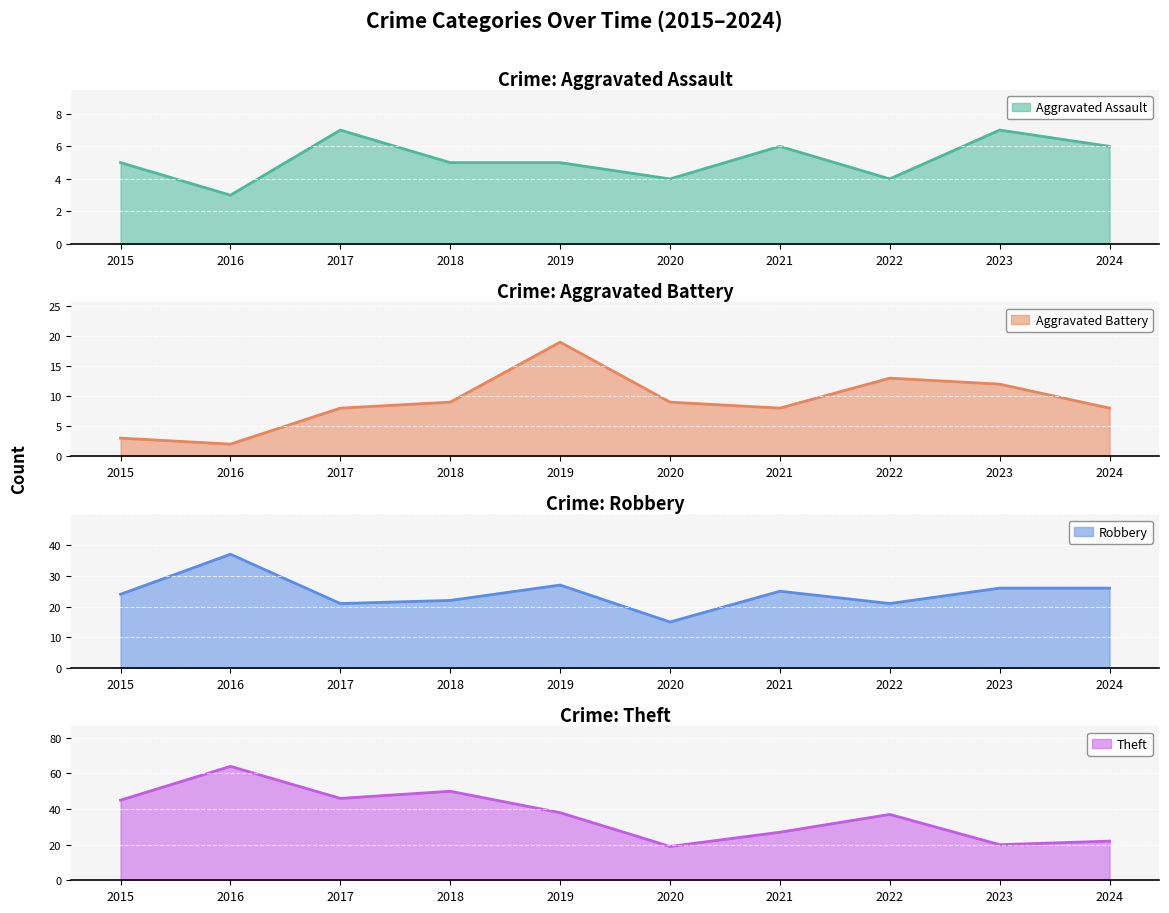

Which label corresponds to the smallest value in the chart?

2016